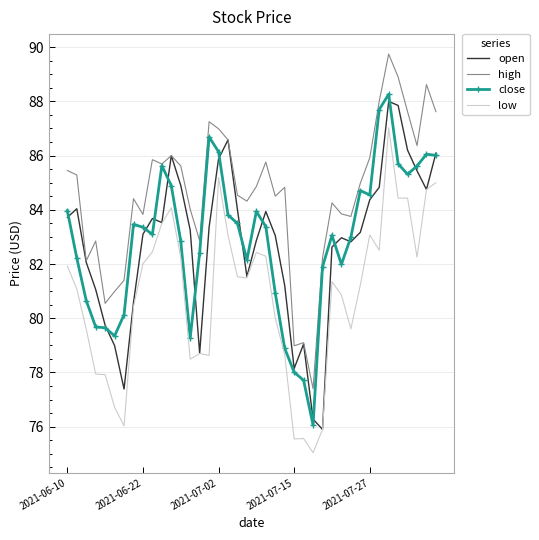

What is the sum of all high values?

3383.9